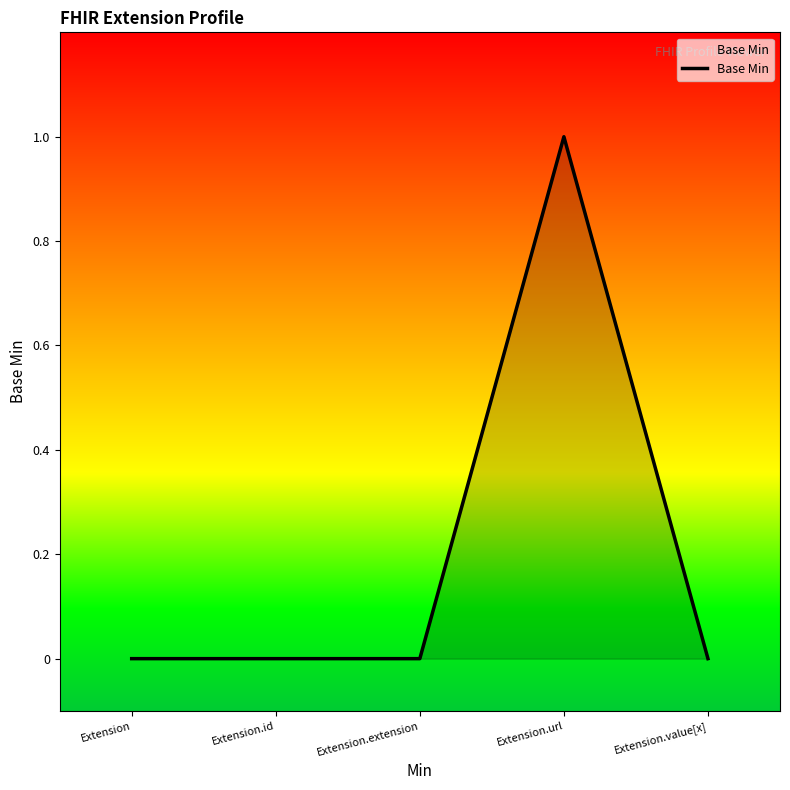

At which category does the chart reach its peak across all series?

Extension.url